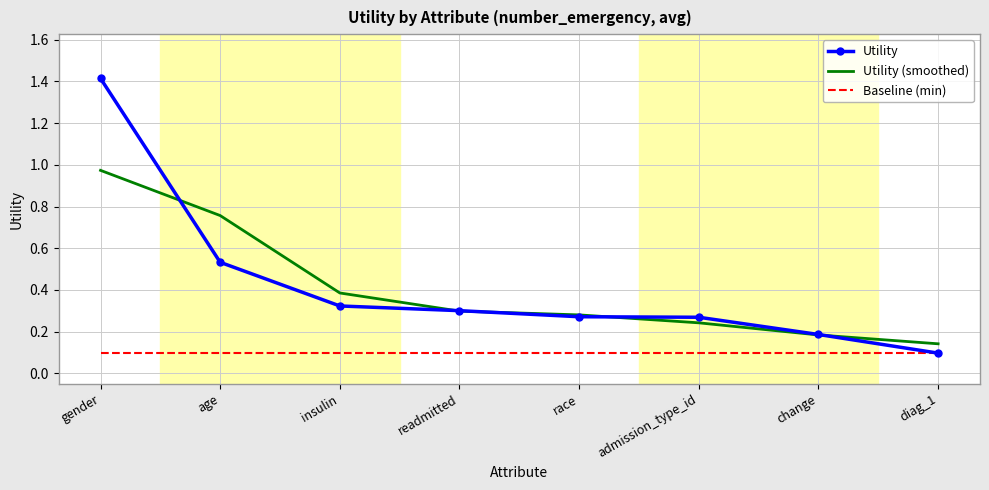

True or false: Baseline (min) and Utility (smoothed) cross at least once.

False